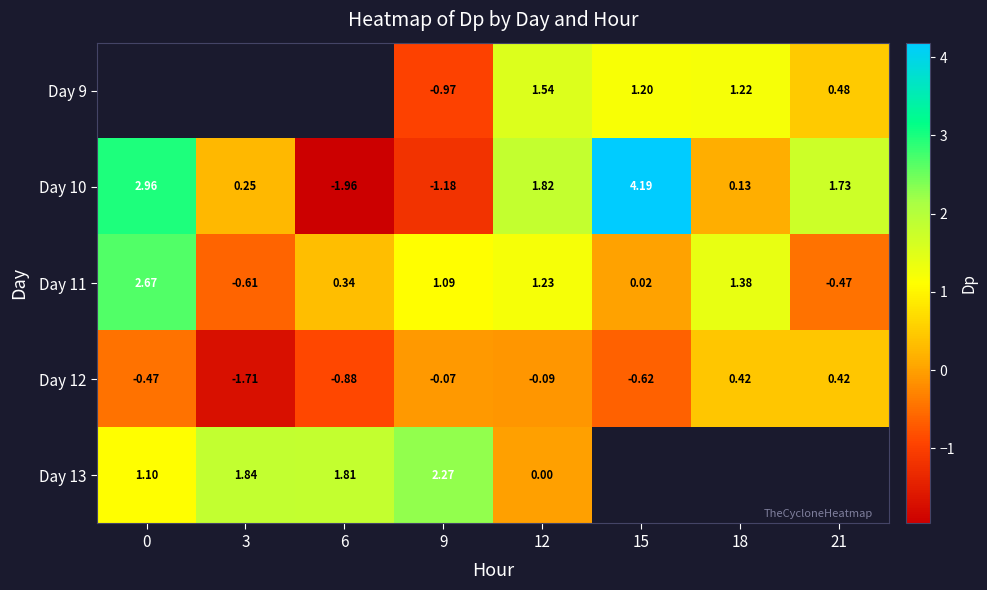

What is the minimum value shown in the chart?

-2.0